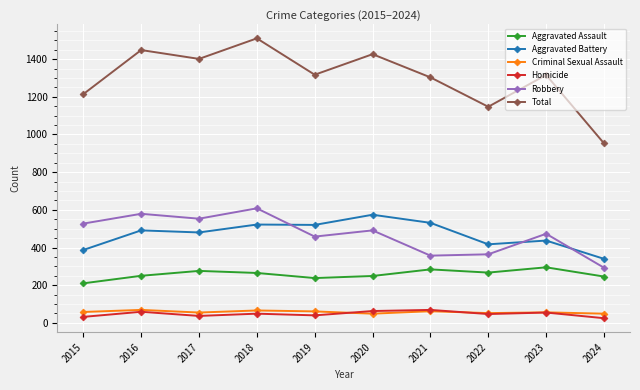

At which label does Total first exceed 1317?

2016